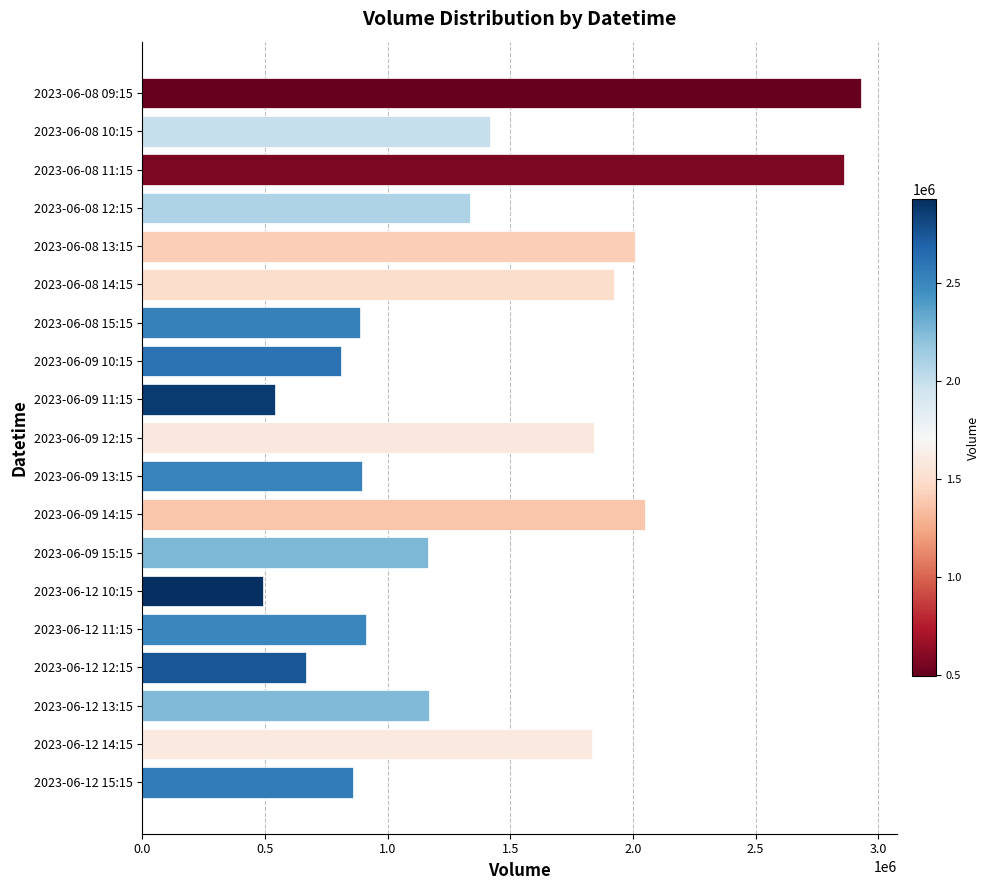

What is the minimum value shown in the chart?

493486